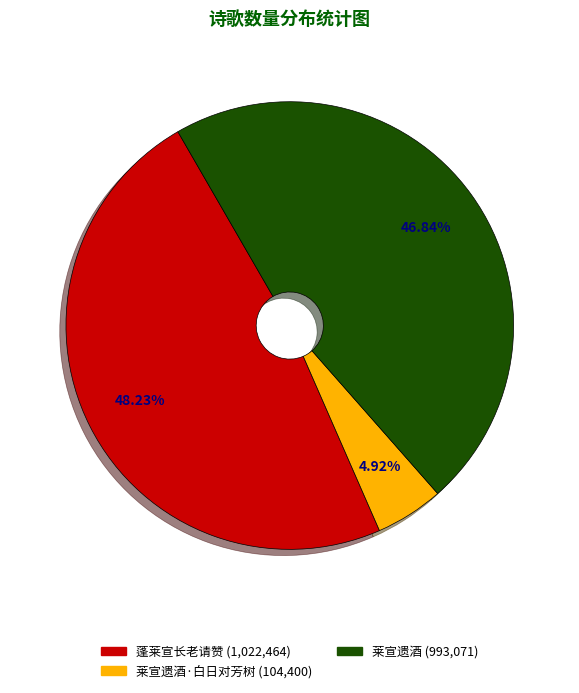

Is there a majority slice in this chart?

No